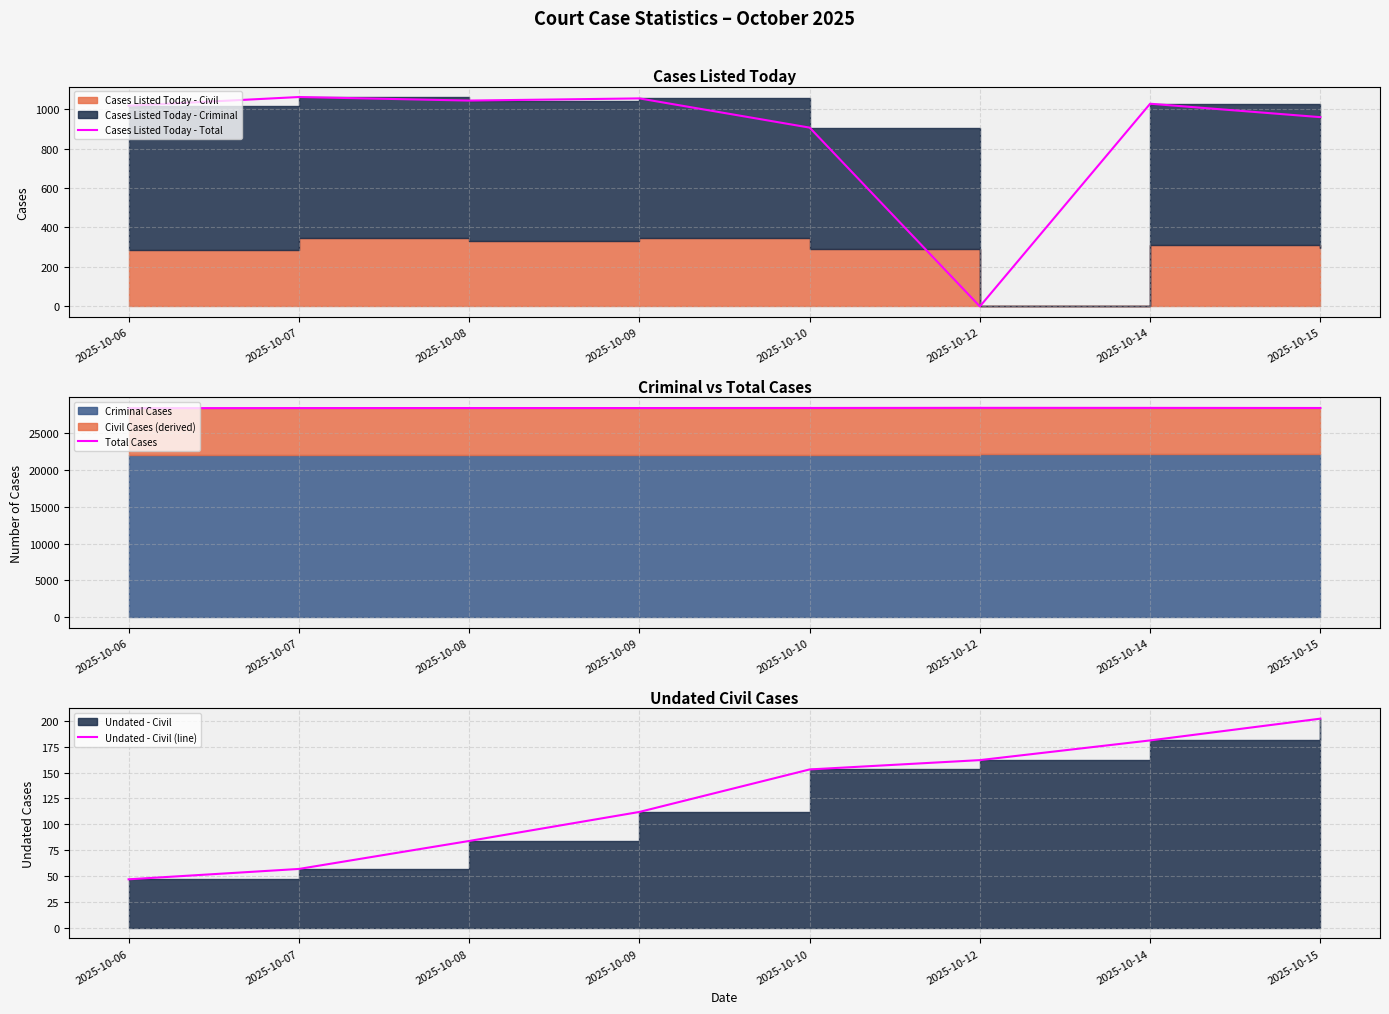

Which series has the widest spread of values?

Cases Listed Today - Total